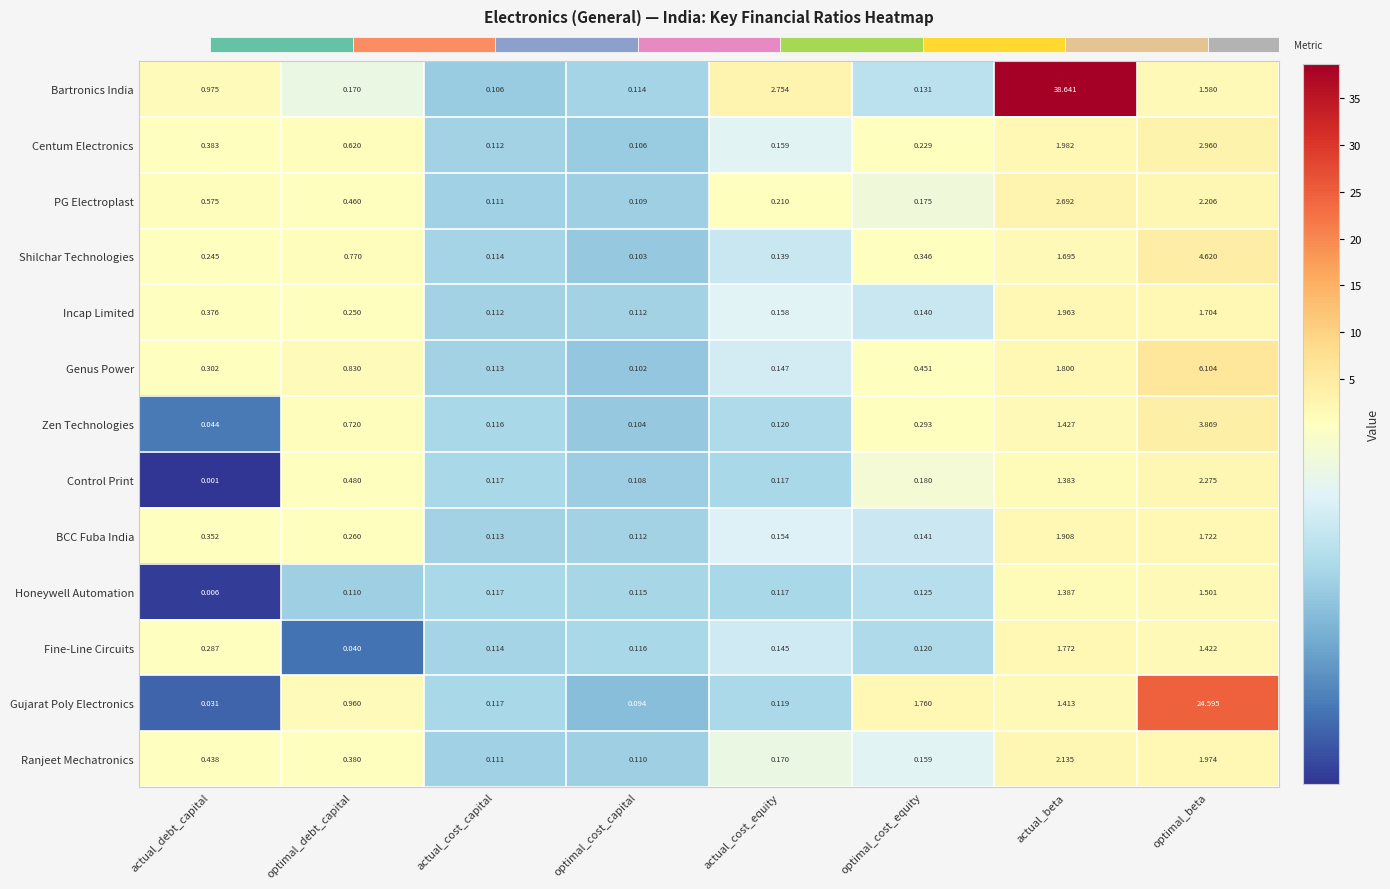

Which series has the largest range (max minus min)?

Bartronics India